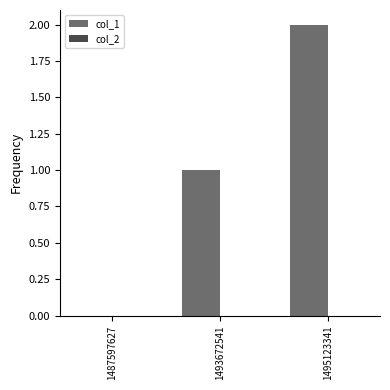

Which label corresponds to the largest value in the chart?

1495123341